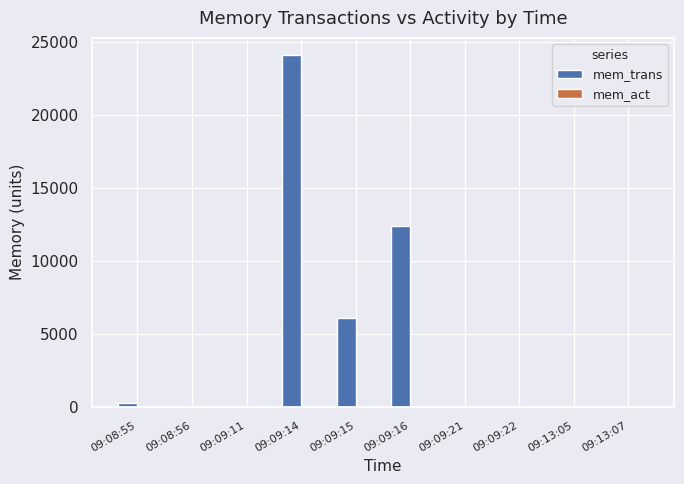

Which series has the largest total across all categories?

mem_trans